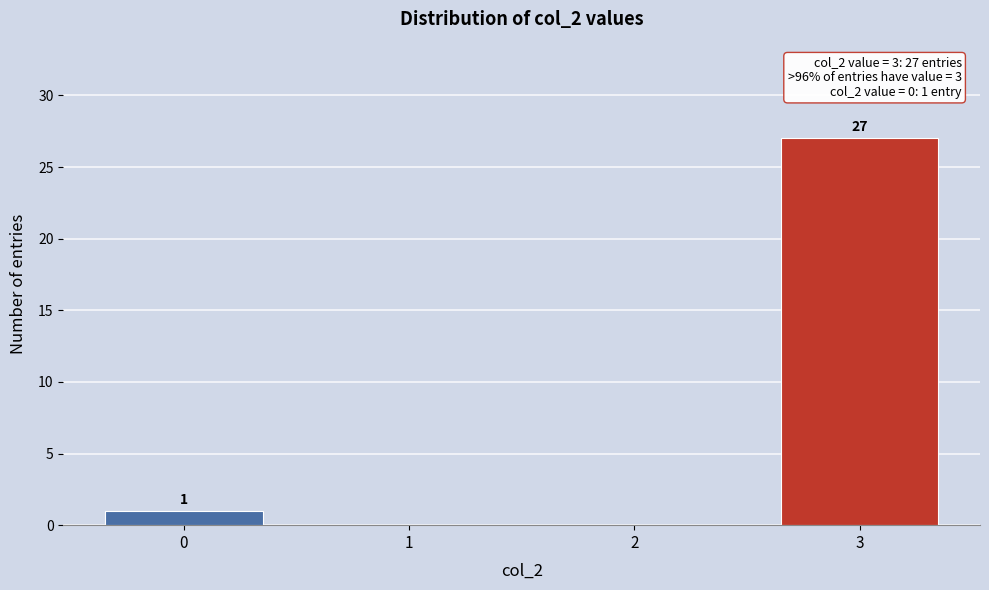

Reading right to left, list all the values displayed in this chart.

3=27	2=0	1=0	0=1